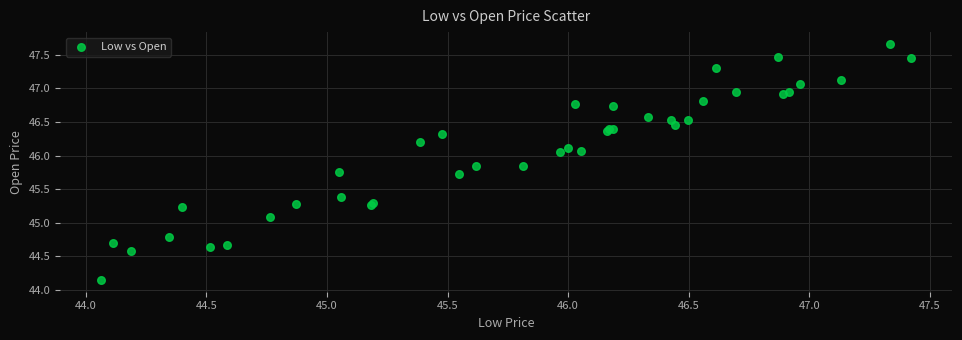

What Y value in the scatter plot is closest to 45?

45.1